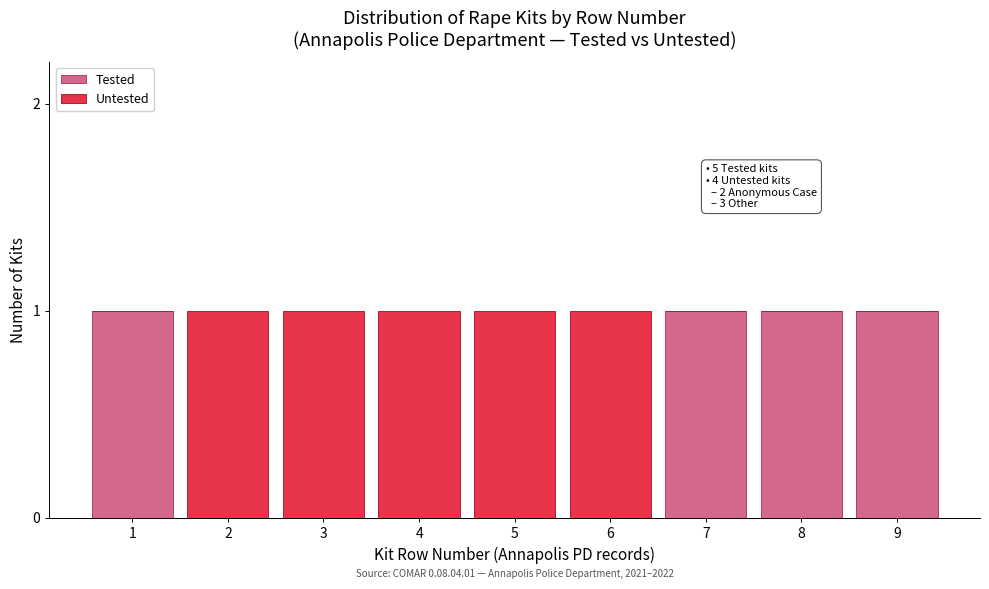

Reading right to left, what are the values for Tested?

9=1	8=1	7=1	6=0	5=0	4=0	3=0	2=0	1=1